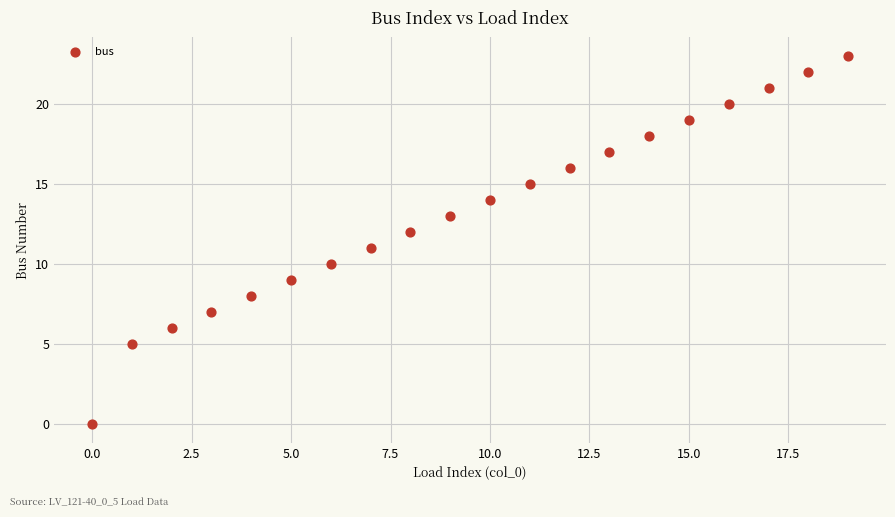

What is the range of Y values (max minus min)?

23